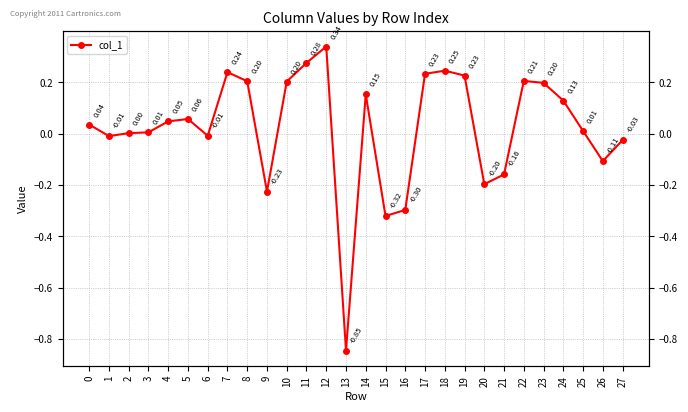

Reading left to right, transcribe all the data shown in this chart.

0=0.0	1=-0.0	2=0.0	3=0.0	4=0.0	5=0.1	6=-0.0	7=0.2	8=0.2	9=-0.2	10=0.2	11=0.3	12=0.3	13=-0.8	14=0.2	15=-0.3	16=-0.3	17=0.2	18=0.2	19=0.2	20=-0.2	21=-0.2	22=0.2	23=0.2	24=0.1	25=0.0	26=-0.1	27=-0.0